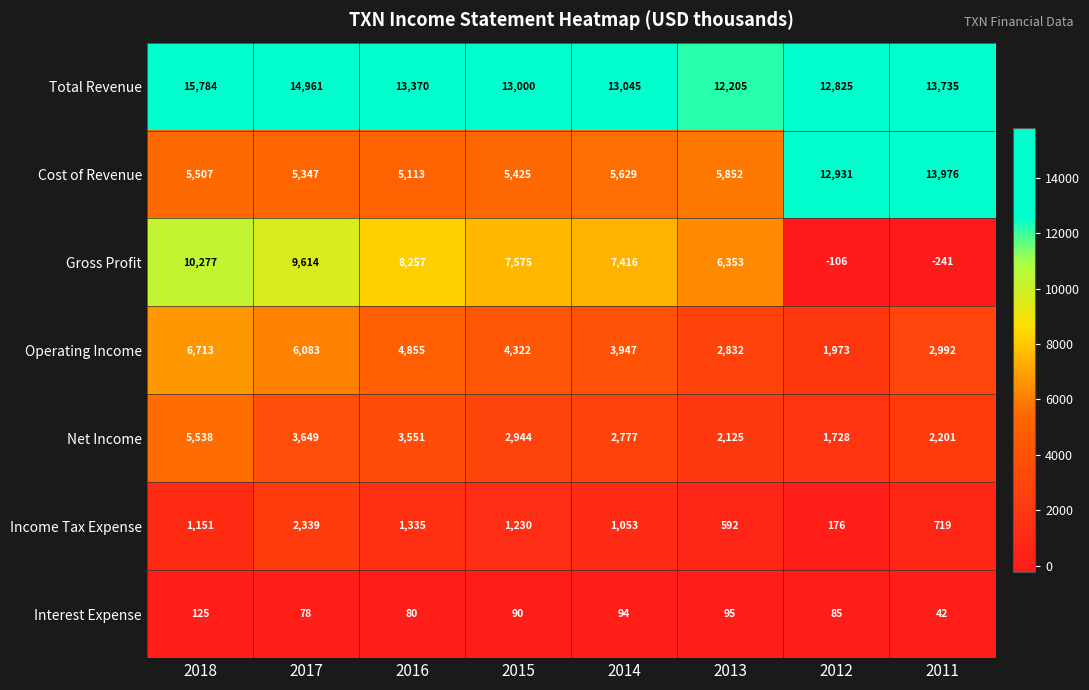

Is it true that Operating Income equals 2992 at 2011?

True